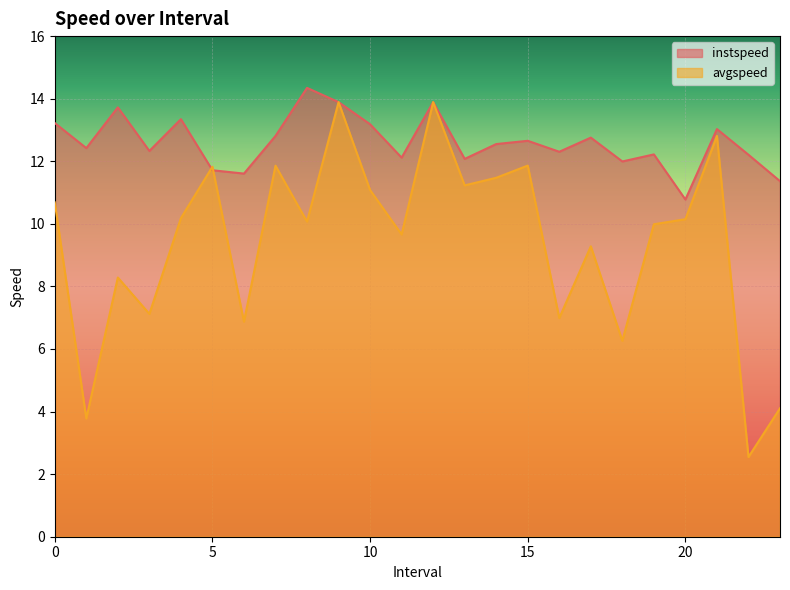

Which series has the largest range (max minus min)?

avgspeed